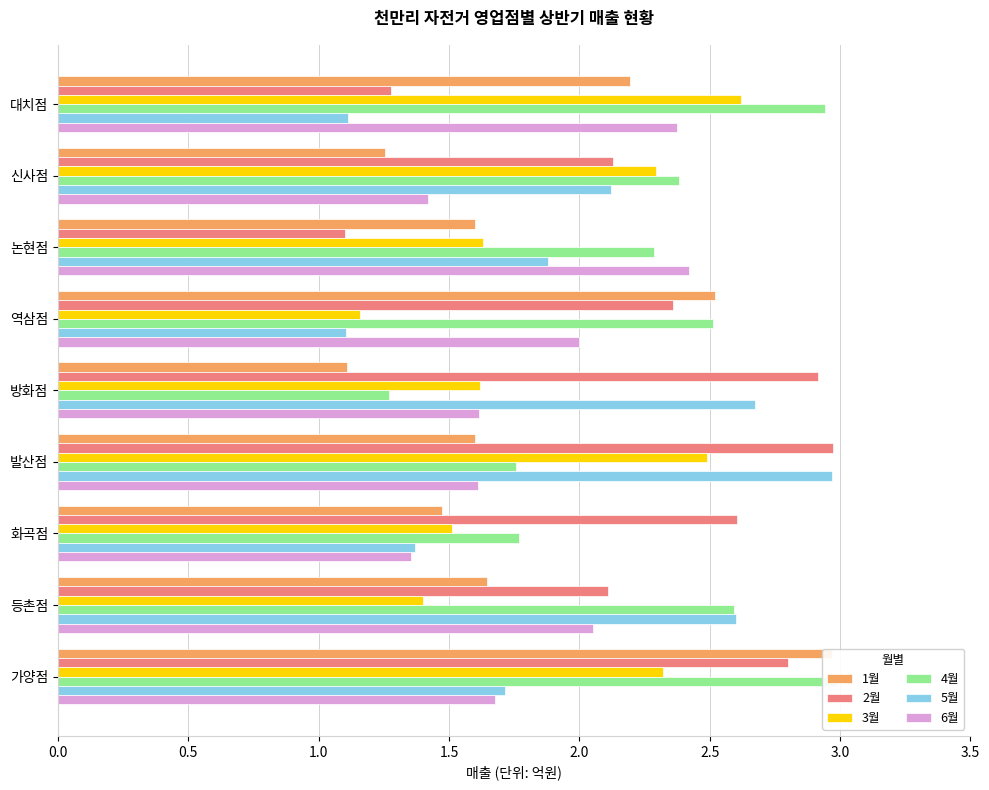

Is the value of 6월 at 역삼점 greater than the value of 4월 at 등촌점?

No